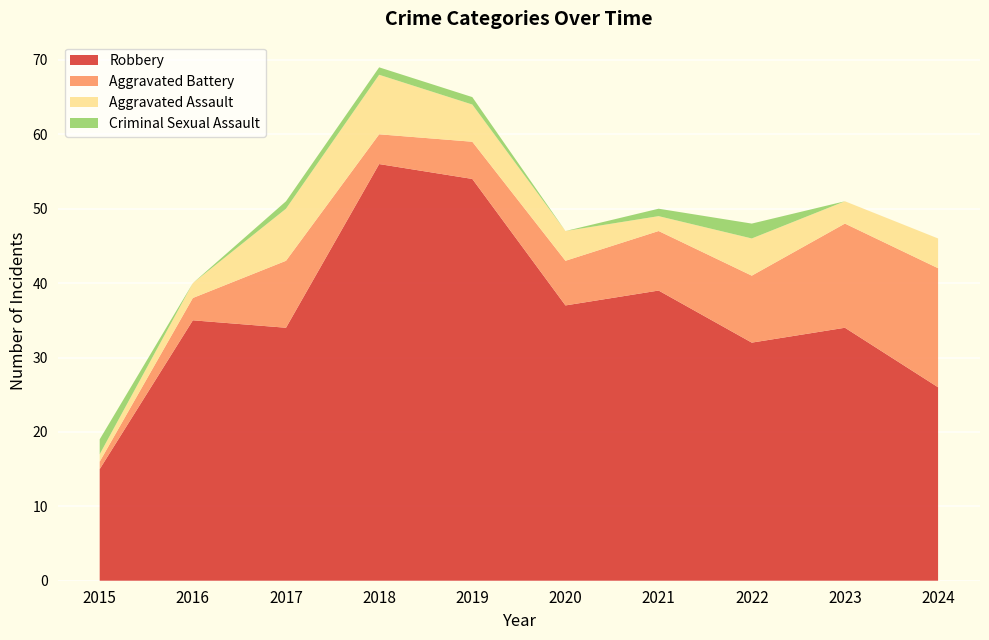

Reading left to right, transcribe all the data shown in this chart.

Robbery: 2015=15	2016=35	2017=34	2018=56	2019=54	2020=37	2021=39	2022=32	2023=34	2024=26
Aggravated Battery: 2015=1	2016=3	2017=9	2018=4	2019=5	2020=6	2021=8	2022=9	2023=14	2024=16
Aggravated Assault: 2015=1	2016=2	2017=7	2018=8	2019=5	2020=4	2021=2	2022=5	2023=3	2024=4
Criminal Sexual Assault: 2015=2	2016=0	2017=1	2018=1	2019=1	2020=0	2021=1	2022=2	2023=0	2024=0